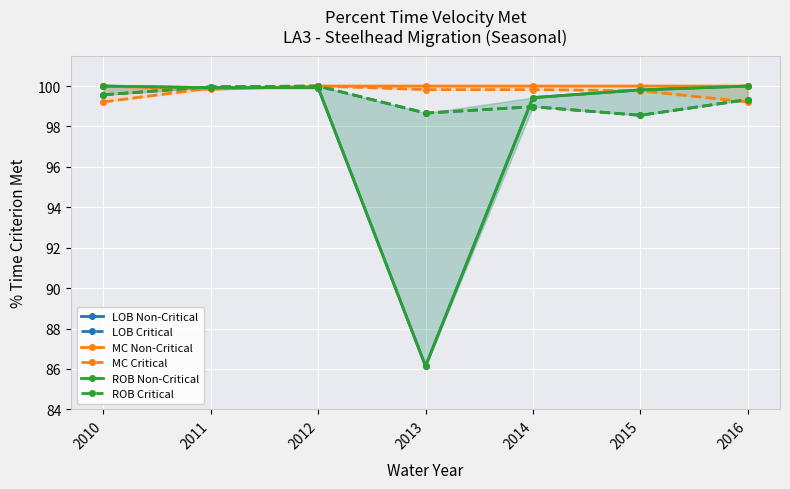

What is the smallest value displayed?

86.1